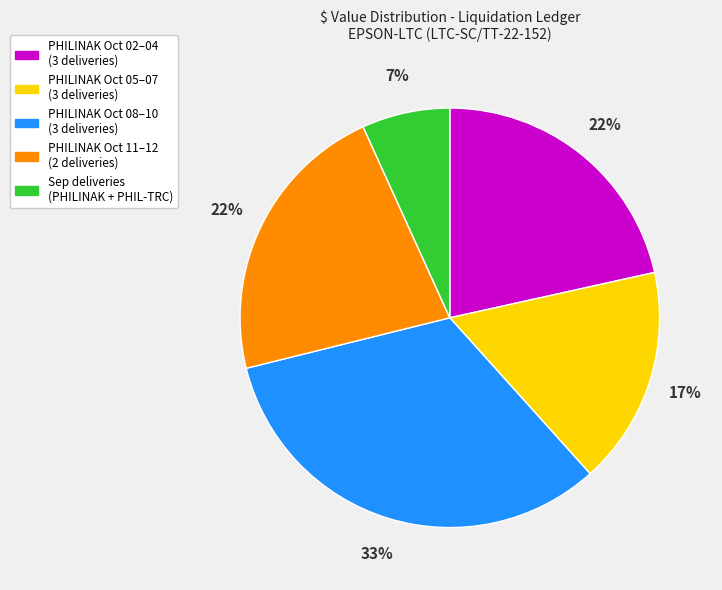

To the nearest percent, what is the average slice percentage?

20%